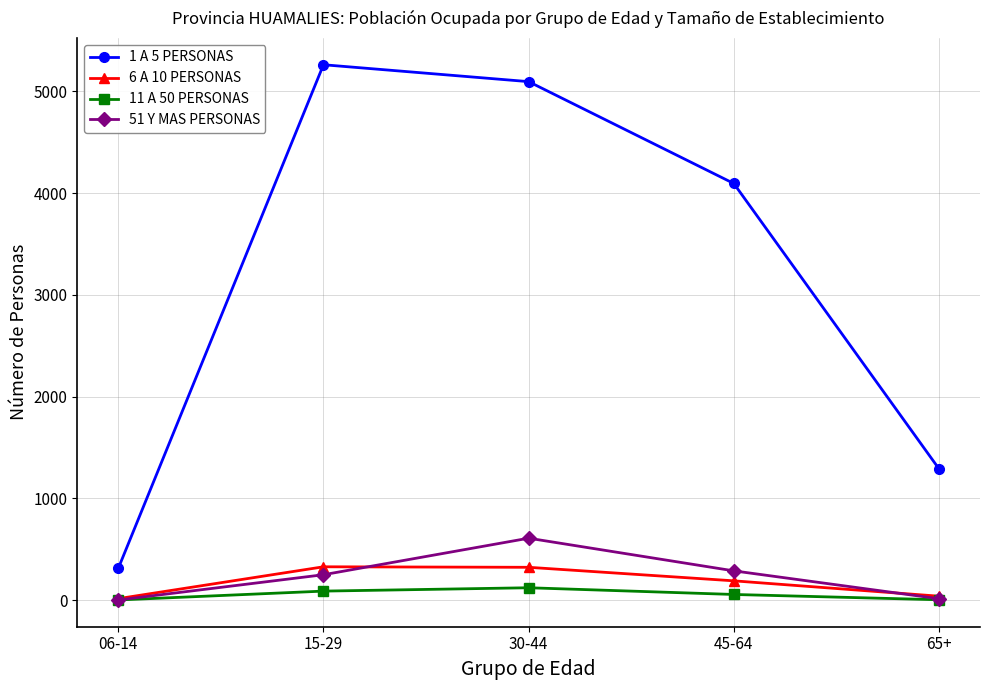

What is the lowest value of the 6 A 10 PERSONAS series?

14